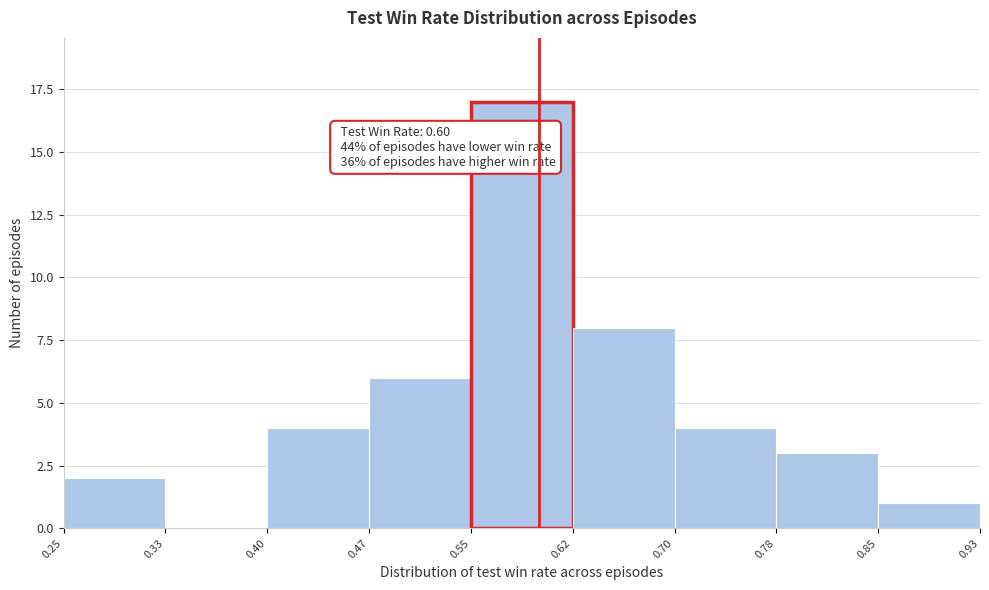

Over which range of the x-axis is the bar tallest?

0.55 to 0.62